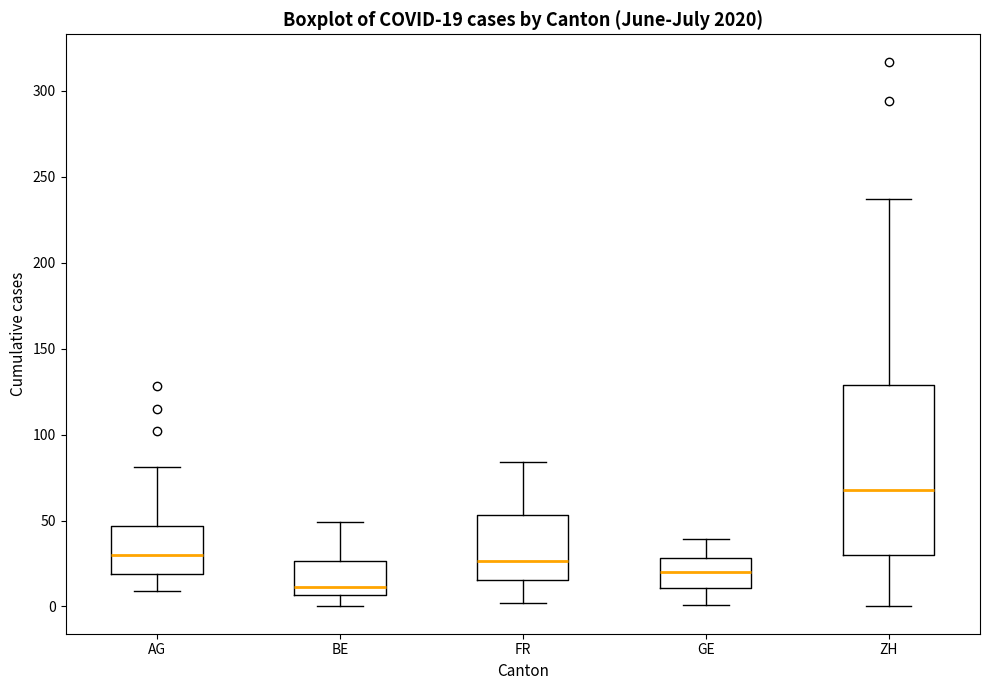

Which box is the tallest, from its lower edge to its upper edge?

ZH